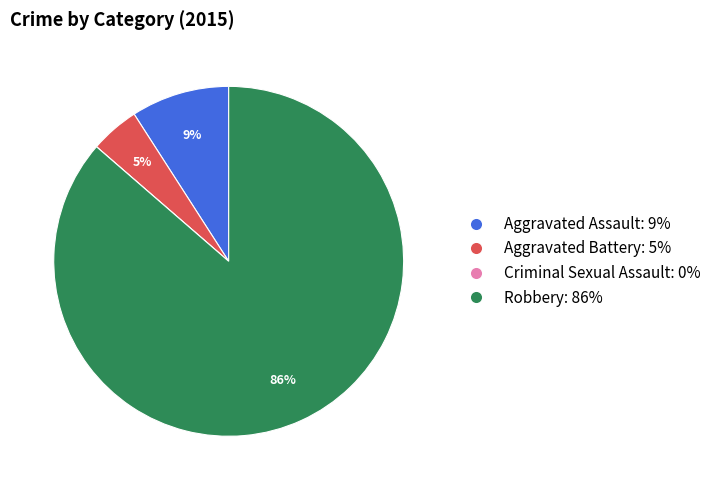

To the nearest percent, what is the difference between the Aggravated Assault and Robbery slice percentages?

77%